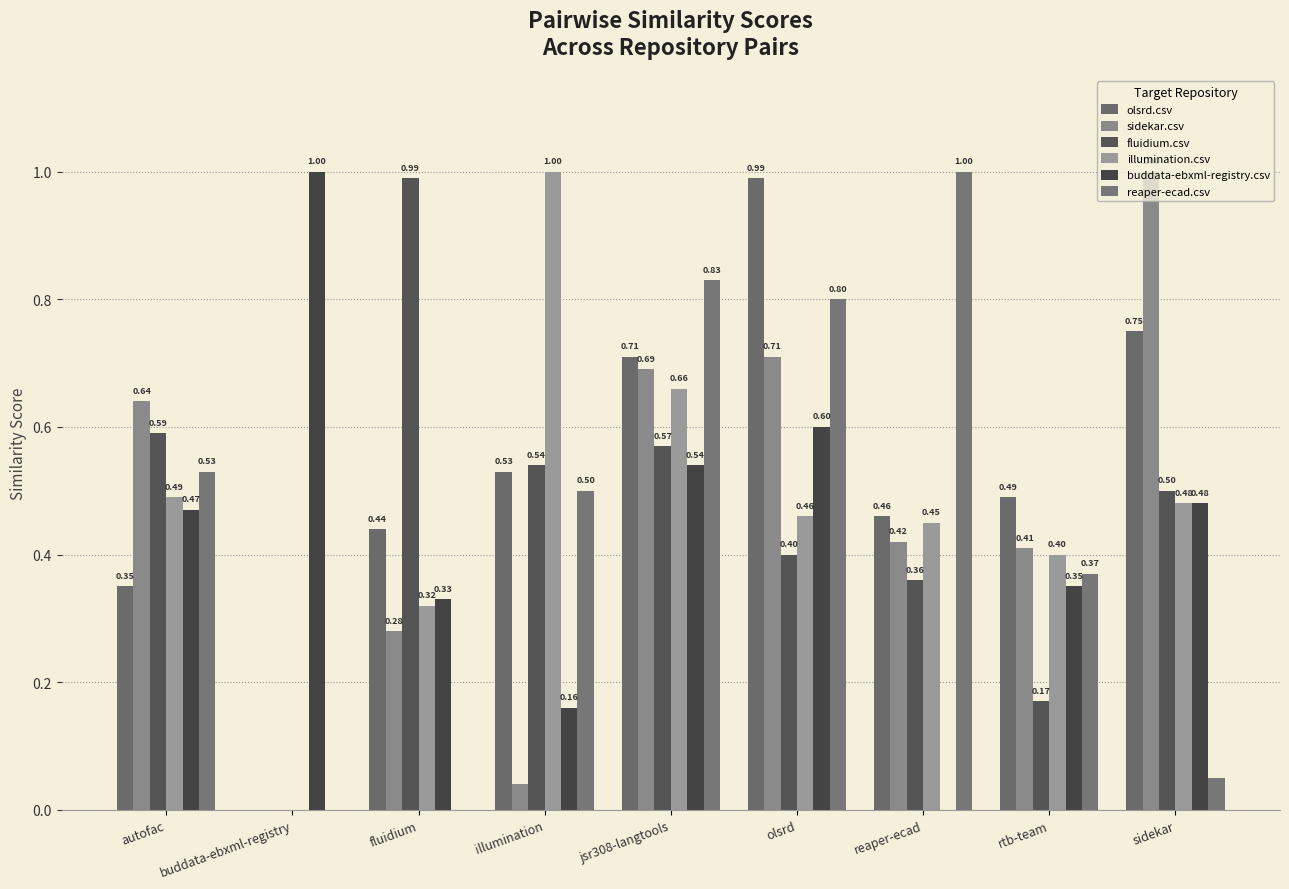

At which label is olsrd.csv closest to 0?

buddata-ebxml-registry